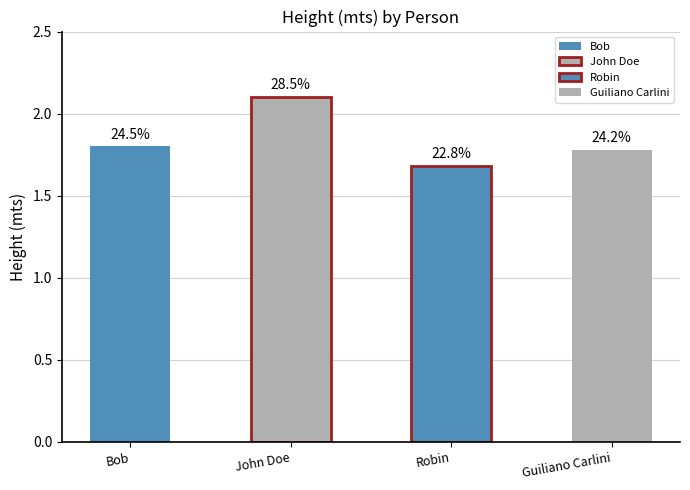

What is the label of the 4th bar from the right?

Bob